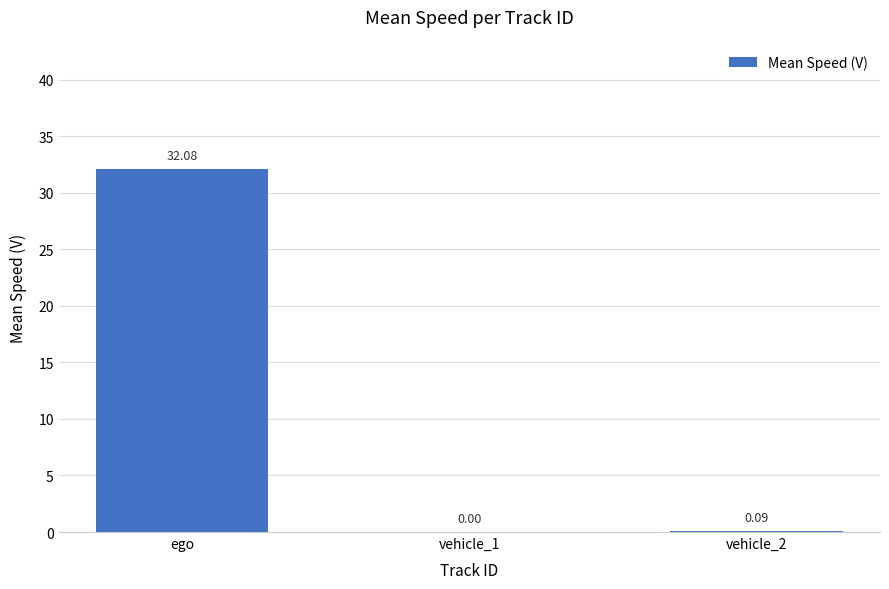

What is the average value?

10.7